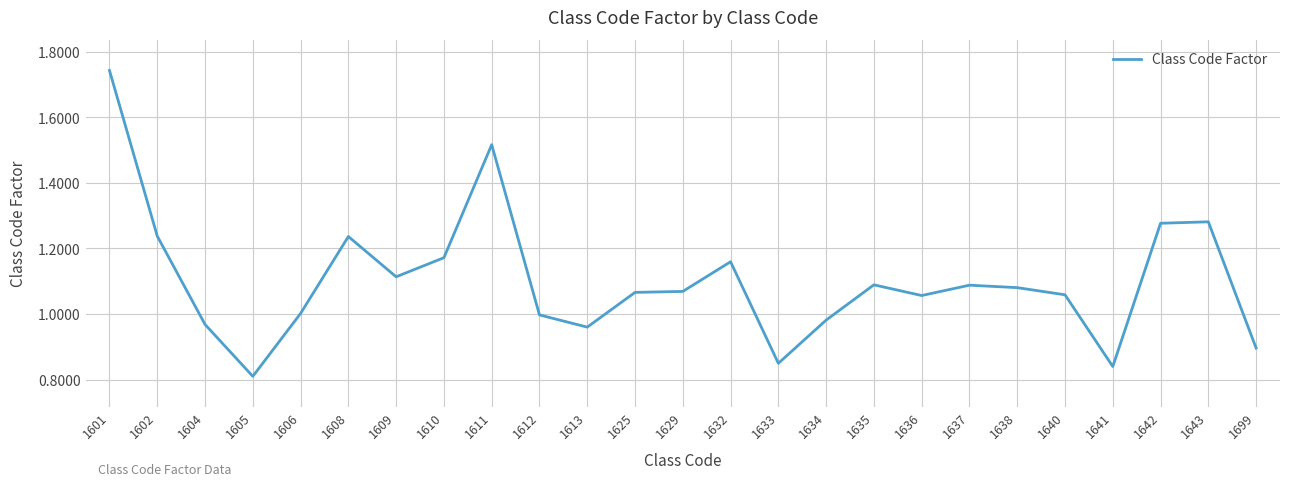

At which category does the chart reach its peak across all series?

1601